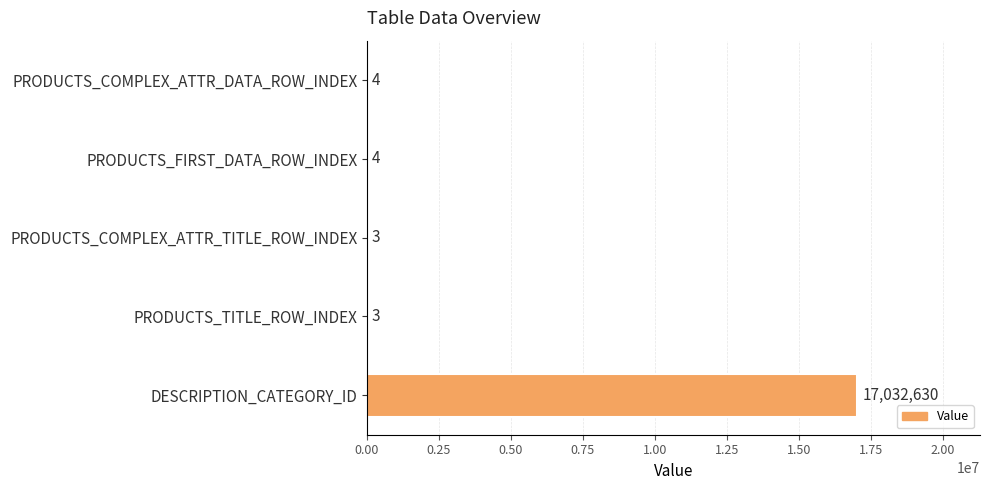

What is the approximate value at PRODUCTS_TITLE_ROW_INDEX?

3